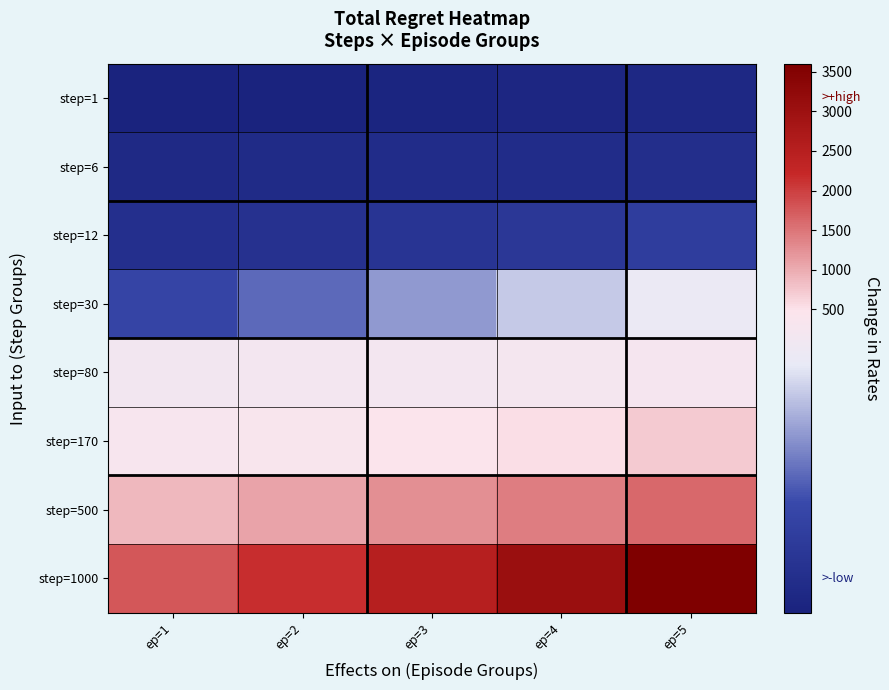

At which category is the sum across all series the highest?

ep=5